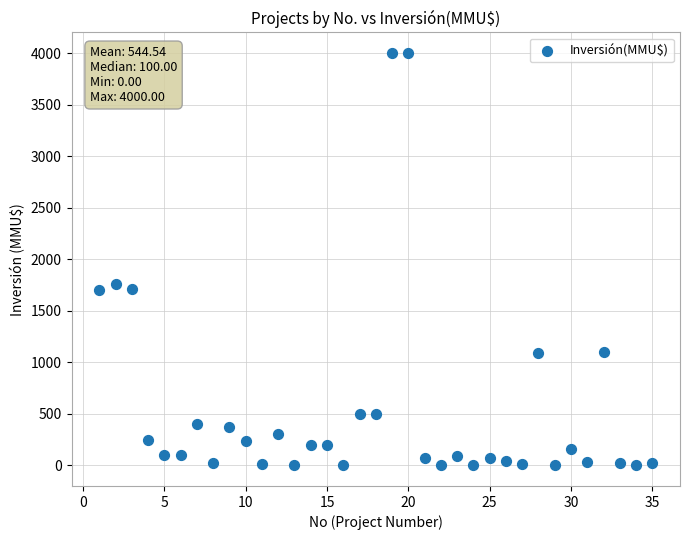

What is the range of X values (max minus min)?

34